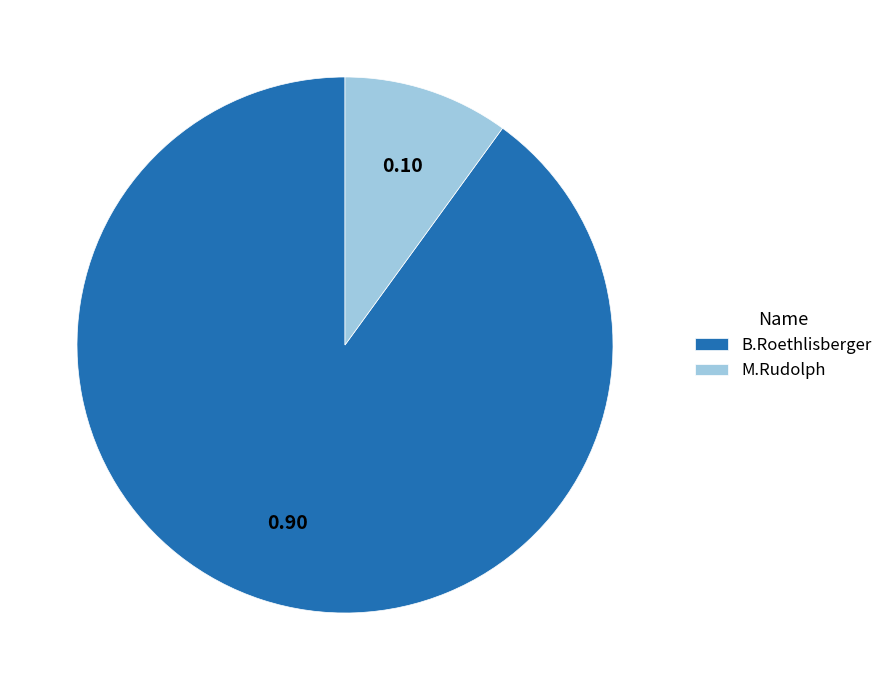

Is the sum of M.Rudolph and B.Roethlisberger greater than half?

Yes